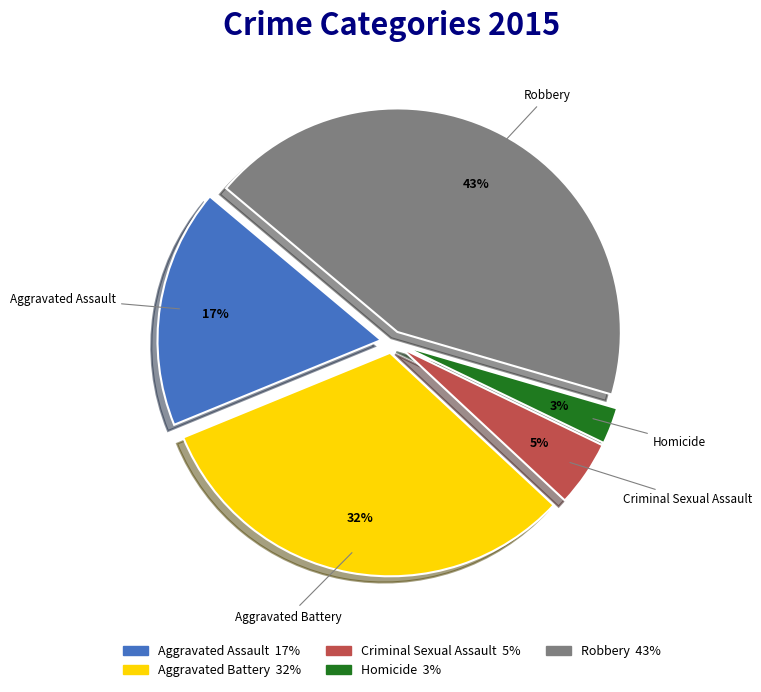

Between Aggravated Assault and Aggravated Battery, which is larger?

Aggravated Battery